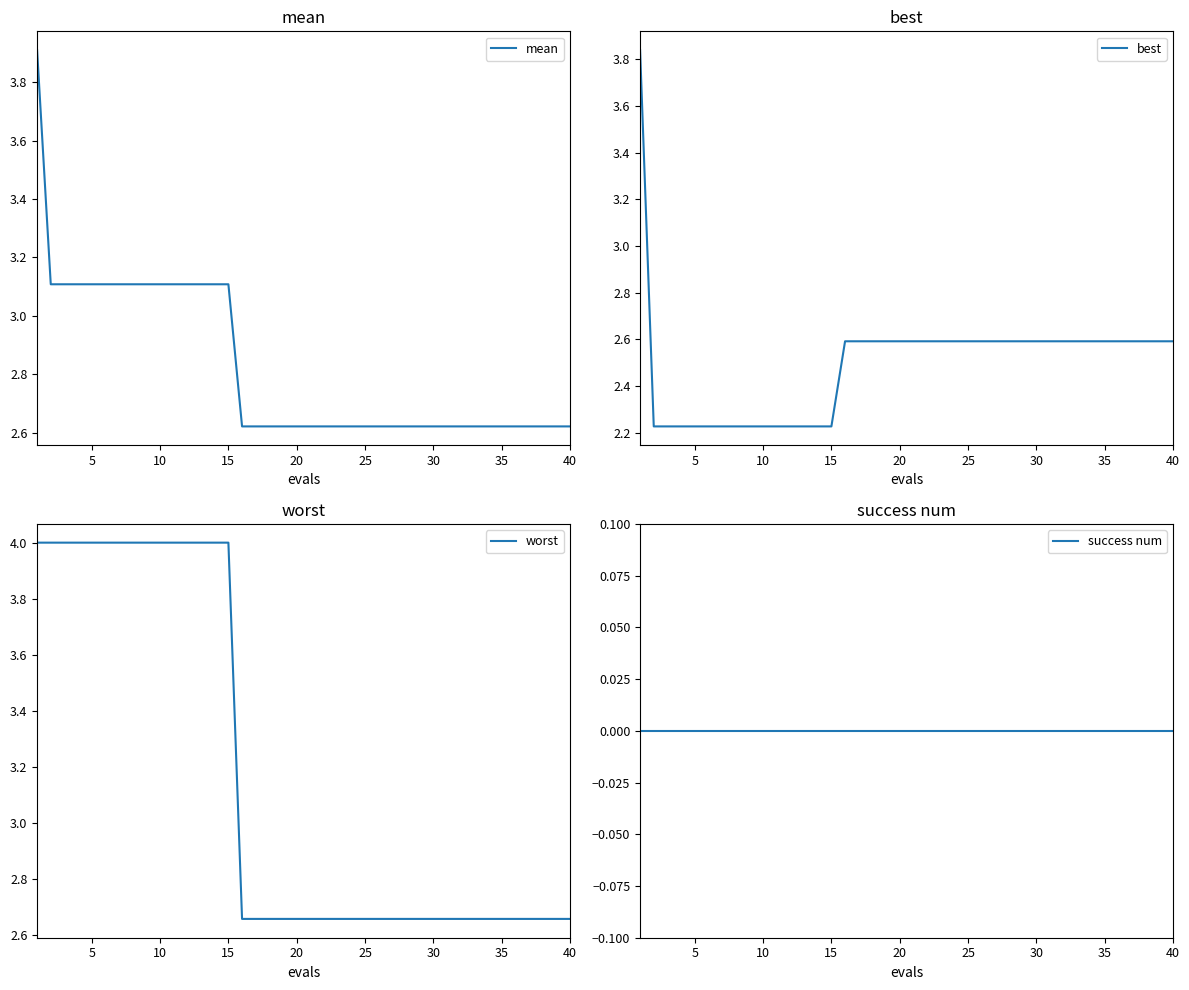

True or false: best has more than 1 interior local peaks.

False